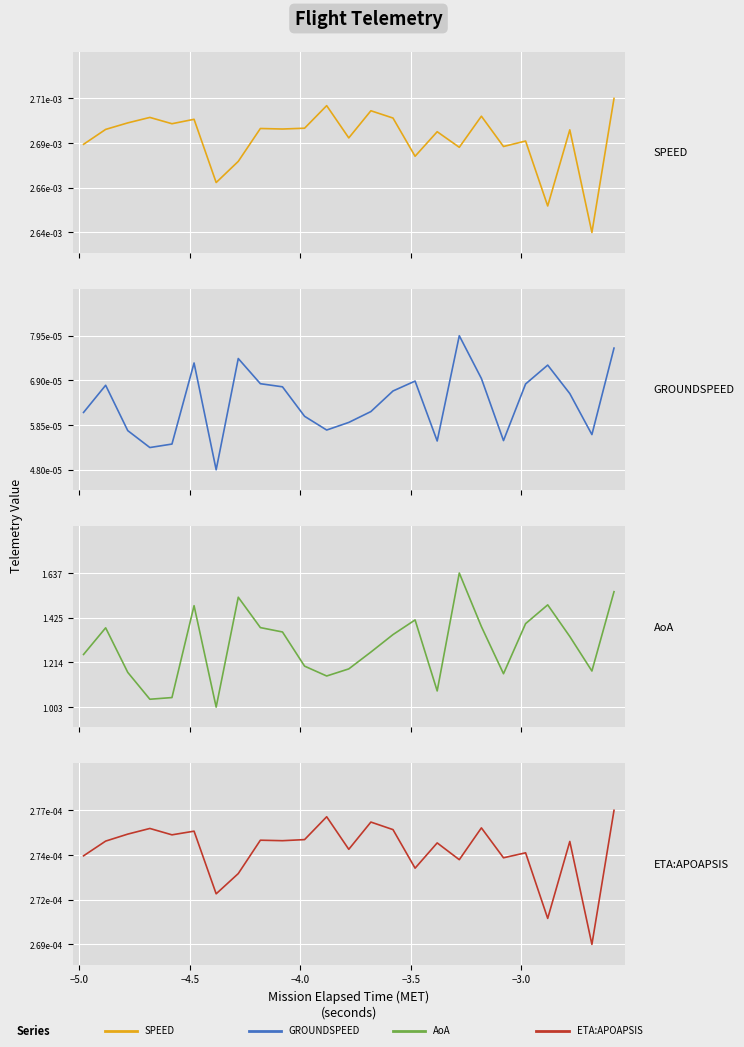

Reading left to right, transcribe all the data shown in this chart.

SPEED: 0.0	0.0	0.0	0.0	0.0	0.0	0.0	0.0	0.0	0.0	0.0	0.0	0.0	0.0	0.0	0.0	0.0	0.0	0.0	0.0	0.0	0.0	0.0	0.0	0.0
GROUNDSPEED: 0.0	0.0	0.0	0.0	0.0	0.0	0.0	0.0	0.0	0.0	0.0	0.0	0.0	0.0	0.0	0.0	0.0	0.0	0.0	0.0	0.0	0.0	0.0	0.0	0.0
AoA: 1.3	1.4	1.2	1.0	1.0	1.5	1.0	1.5	1.4	1.4	1.2	1.1	1.2	1.3	1.3	1.4	1.1	1.6	1.4	1.2	1.4	1.5	1.3	1.2	1.5
ETA:APOAPSIS: 0.0	0.0	0.0	0.0	0.0	0.0	0.0	0.0	0.0	0.0	0.0	0.0	0.0	0.0	0.0	0.0	0.0	0.0	0.0	0.0	0.0	0.0	0.0	0.0	0.0